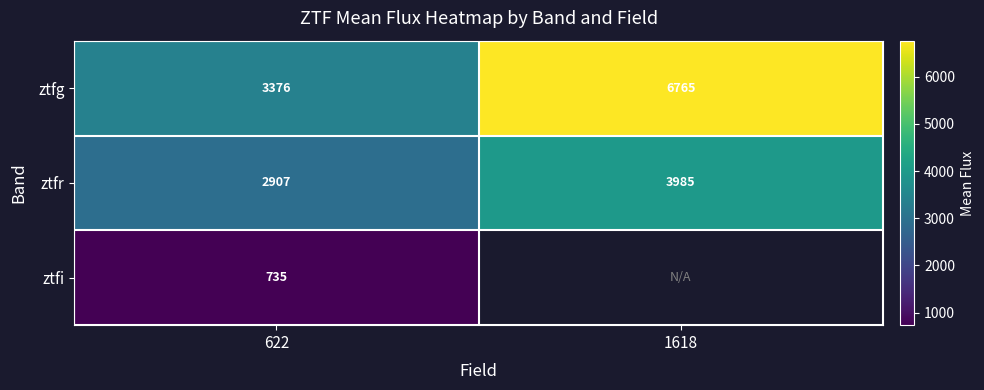

At 622, list the series in order from largest to smallest.

ztfg, ztfr, ztfi